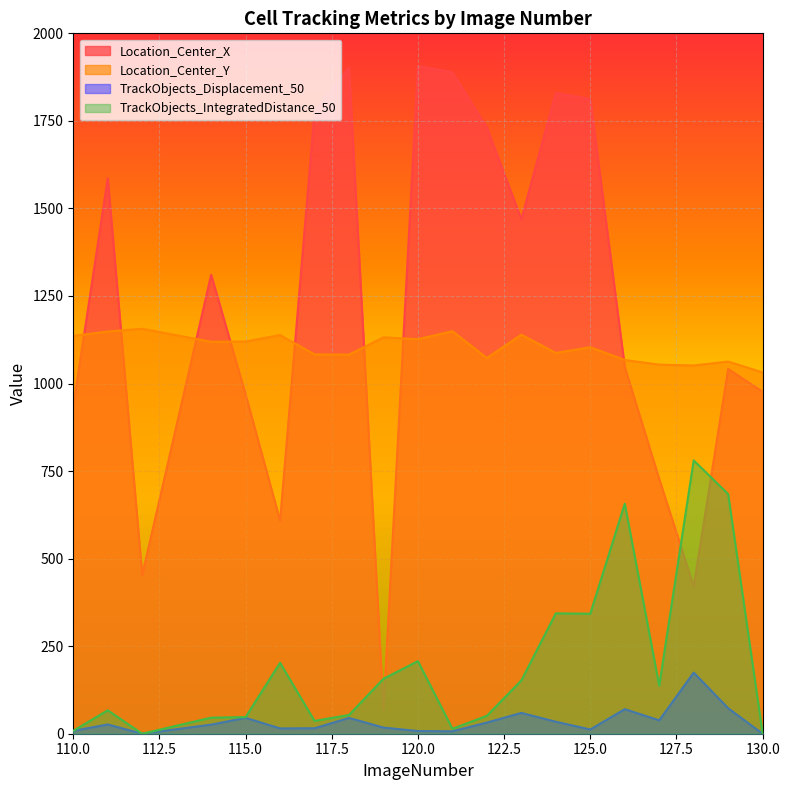

Where is TrackObjects_Displacement_50 nearest to the value 87?

129